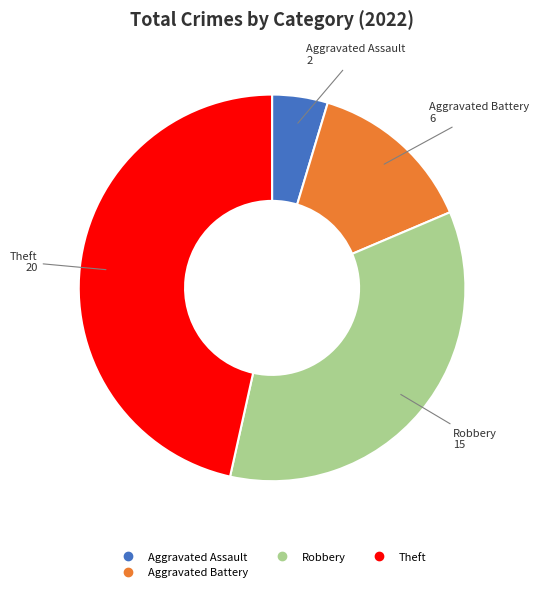

Is there any slice that represents more than half of the pie?

No